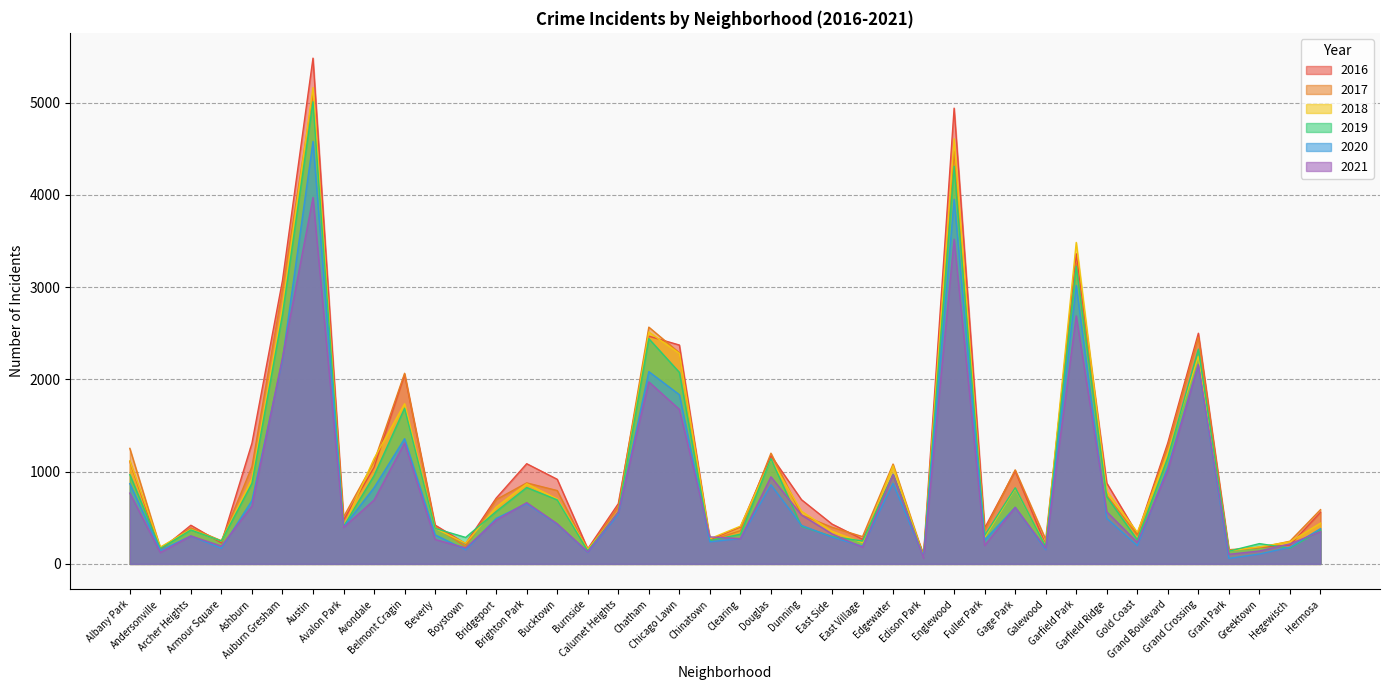

How many values in the 2020 series exceed 431?

19